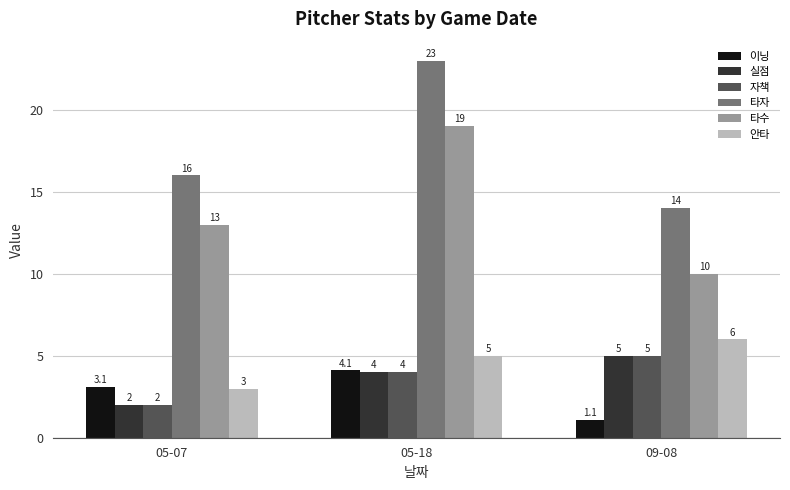

Rank the categories by 실점 value from lowest to highest.

05-07, 05-18, 09-08